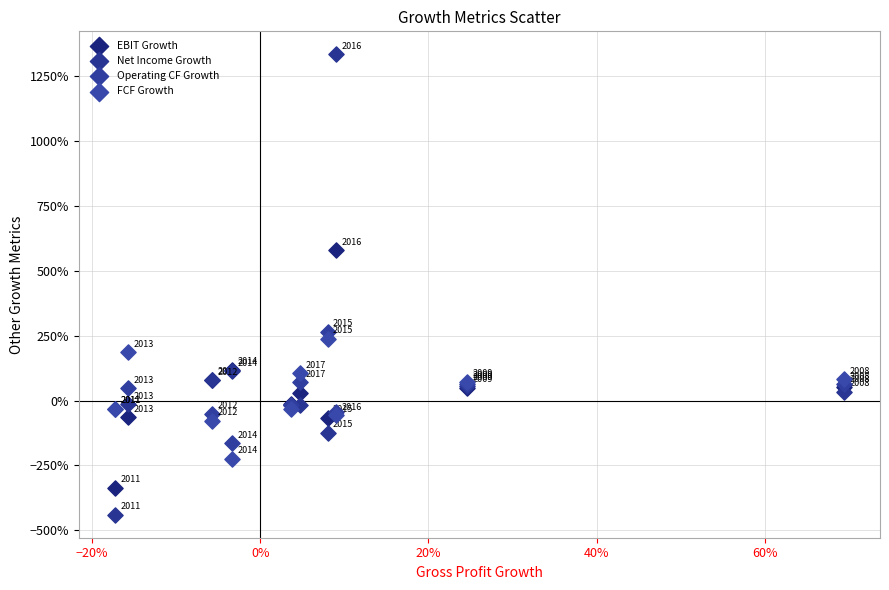

What are all the series names shown in the legend?

EBIT Growth, Net Income Growth, Operating CF Growth, FCF Growth